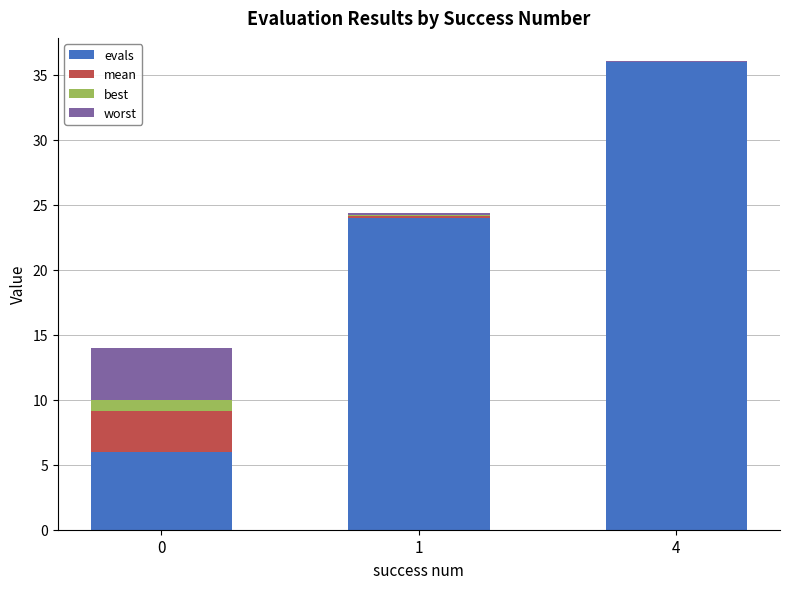

Which category has the highest value in the evals series?

4